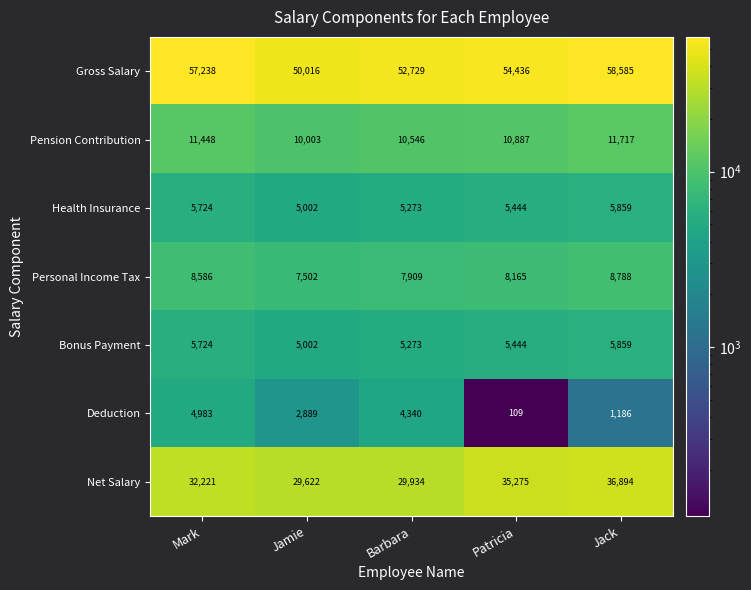

What is the total value across all series at Jamie?

110036